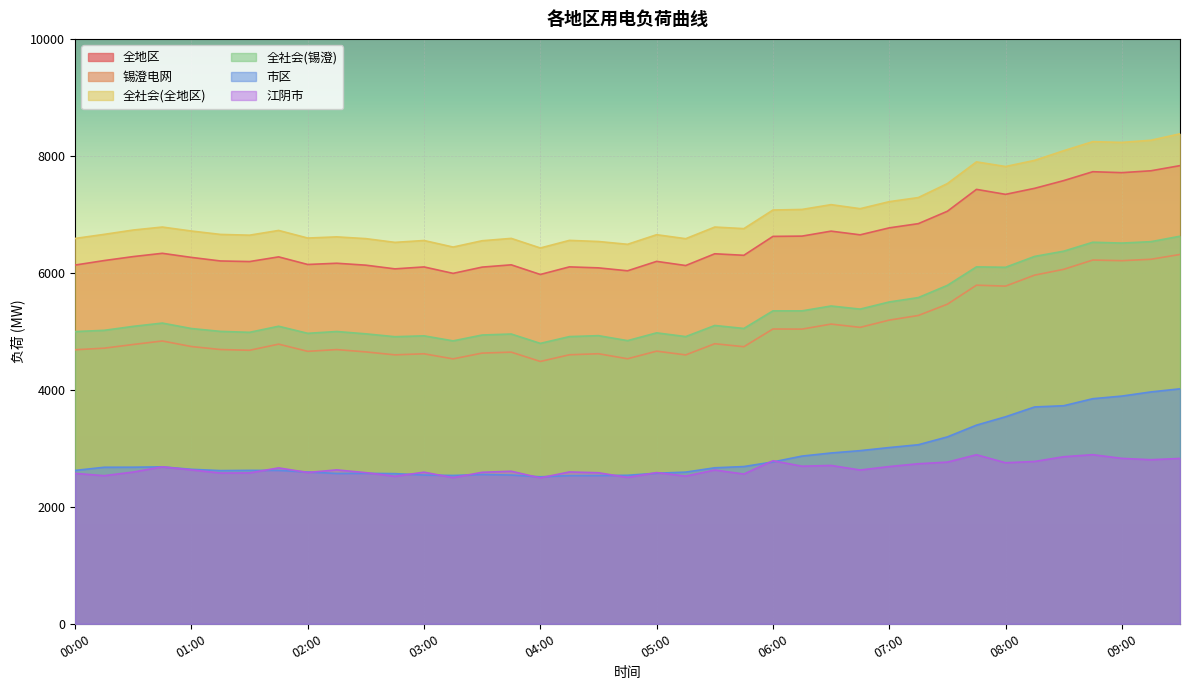

Reading left to right, what are all the values shown in this chart?

全地区: 6133	6210	6278	6334	6264	6203	6193	6273	6143	6164	6131	6068	6101	5991	6098	6137	5972	6102	6085	6035	6196	6125	6326	6300	6623	6628	6713	6650	6769	6841	7053	7427	7342	7445	7577	7729	7713	7745	7833
锡澄电网: 4685	4712	4775	4835	4740	4689	4676	4781	4658	4688	4648	4598	4616	4529	4628	4644	4485	4599	4617	4531	4661	4597	4788	4737	5040	5038	5124	5068	5192	5271	5464	5789	5773	5961	6060	6219	6208	6232	6314
全社会(全地区): 6588	6658	6732	6783	6715	6657	6644	6725	6595	6615	6585	6521	6553	6441	6549	6589	6425	6555	6536	6488	6652	6584	6783	6756	7074	7084	7166	7097	7217	7287	7526	7897	7818	7923	8088	8243	8230	8267	8377
全社会(锡澄): 4996	5017	5085	5141	5048	4999	4983	5087	4966	4997	4957	4908	4923	4837	4937	4954	4794	4910	4926	4841	4974	4910	5100	5049	5350	5350	5433	5380	5502	5577	5786	6102	6095	6281	6370	6523	6509	6533	6626
市区: 2622	2676	2677	2683	2641	2619	2623	2622	2595	2570	2572	2567	2543	2536	2552	2543	2513	2533	2534	2539	2574	2593	2667	2688	2767	2867	2920	2960	3013	3061	3195	3396	3539	3707	3728	3848	3893	3964	4017
江阴市: 2571	2532	2594	2683	2631	2577	2579	2665	2587	2631	2584	2521	2592	2498	2590	2608	2494	2596	2582	2502	2585	2524	2629	2560	2787	2694	2707	2629	2688	2736	2764	2890	2753	2775	2856	2891	2828	2805	2827